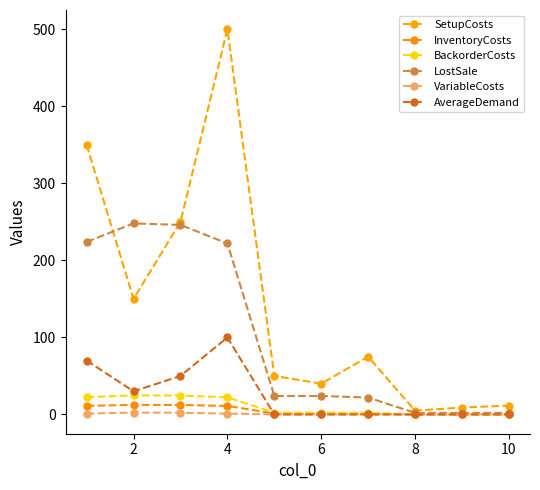

Is this an area chart (filled region under the line)?

No